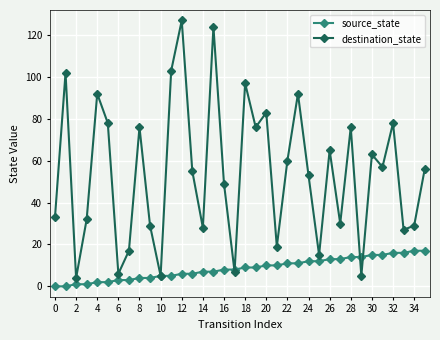

True or false: destination_state has more than 2 interior local peaks.

True